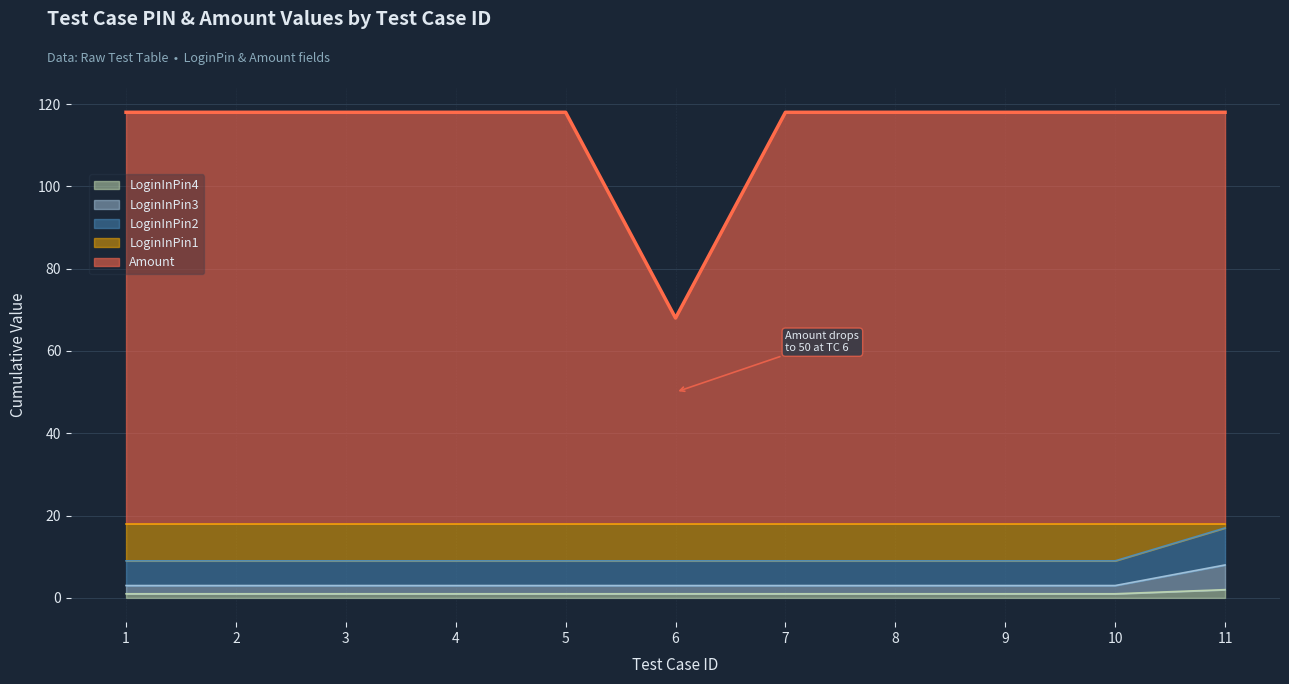

Does the chart display data point markers on the line(s)?

No